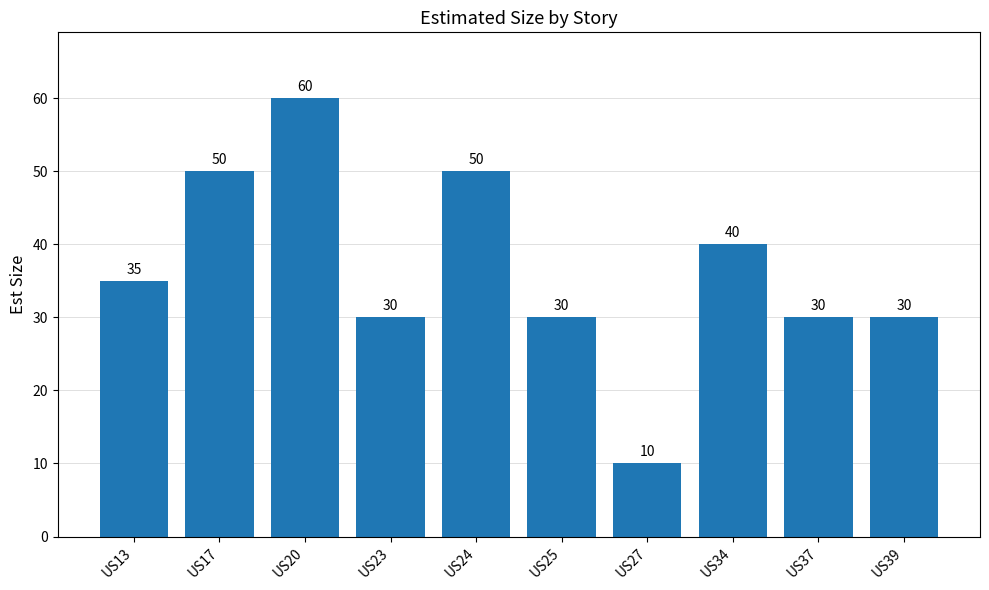

How many series are shown in this chart?

1